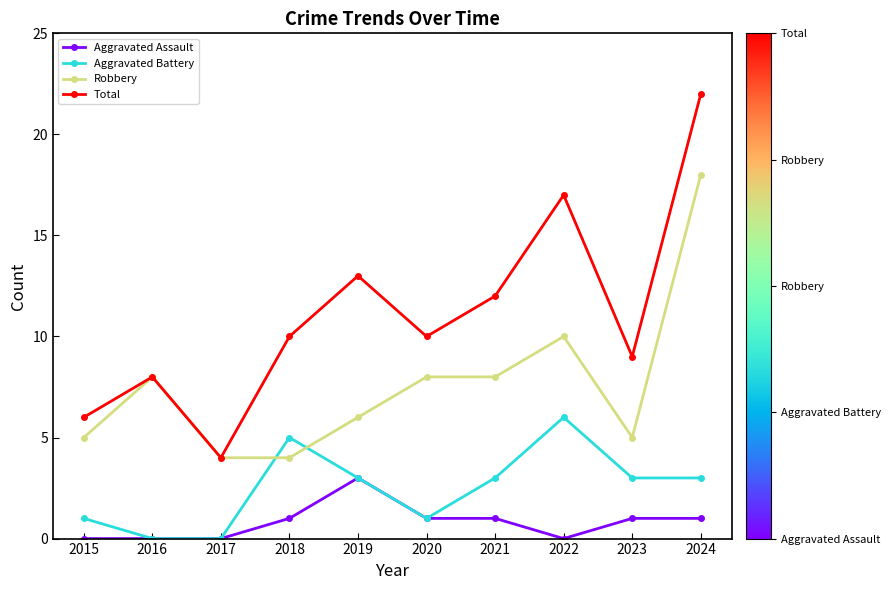

Reading left to right, list all the values displayed in this chart.

Aggravated Assault: 0	0	0	1	3	1	1	0	1	1
Aggravated Battery: 1	0	0	5	3	1	3	6	3	3
Robbery: 5	8	4	4	6	8	8	10	5	18
Total: 6	8	4	10	13	10	12	17	9	22